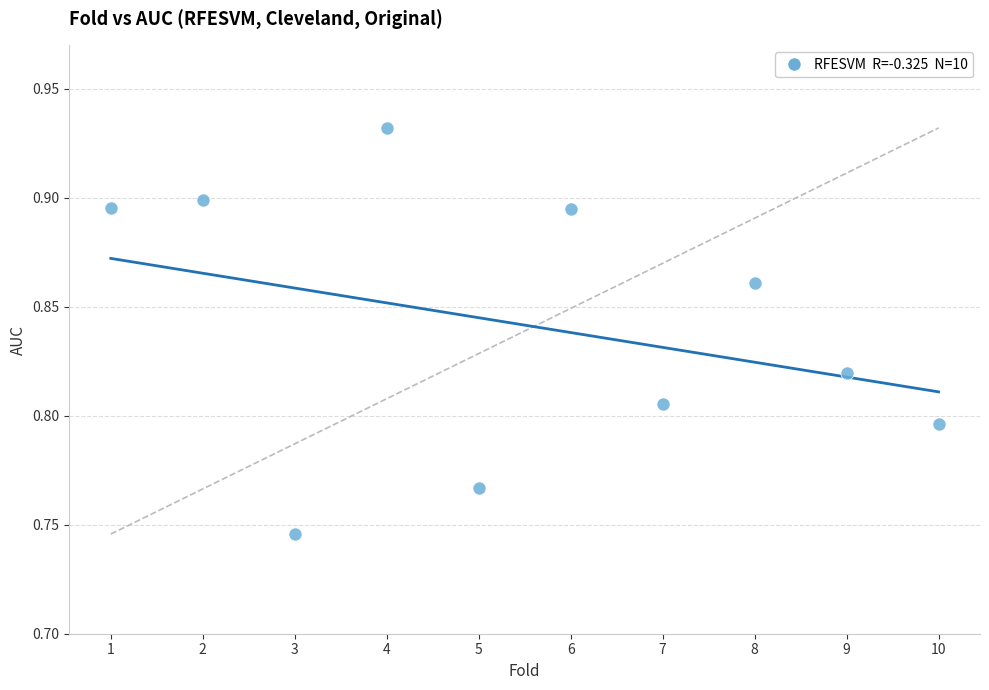

What is the range of X values (max minus min)?

9.0